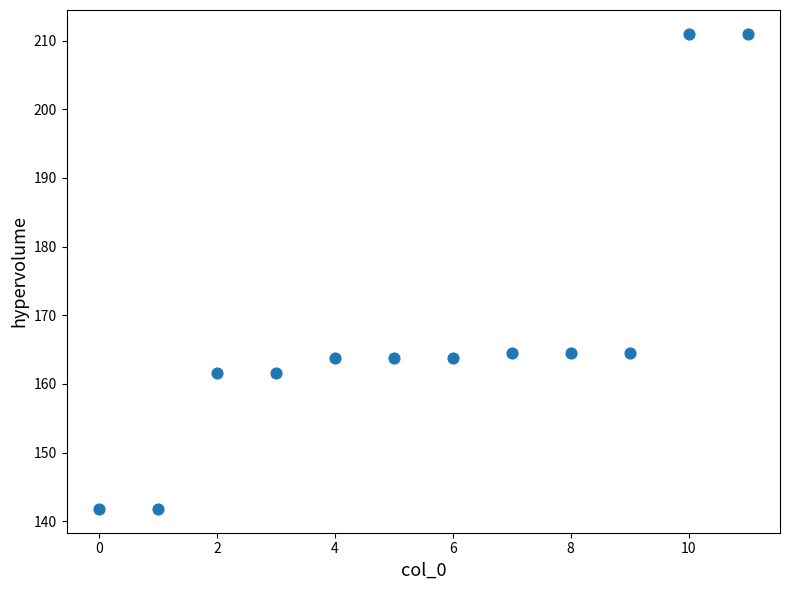

What is the average Y value?

167.8